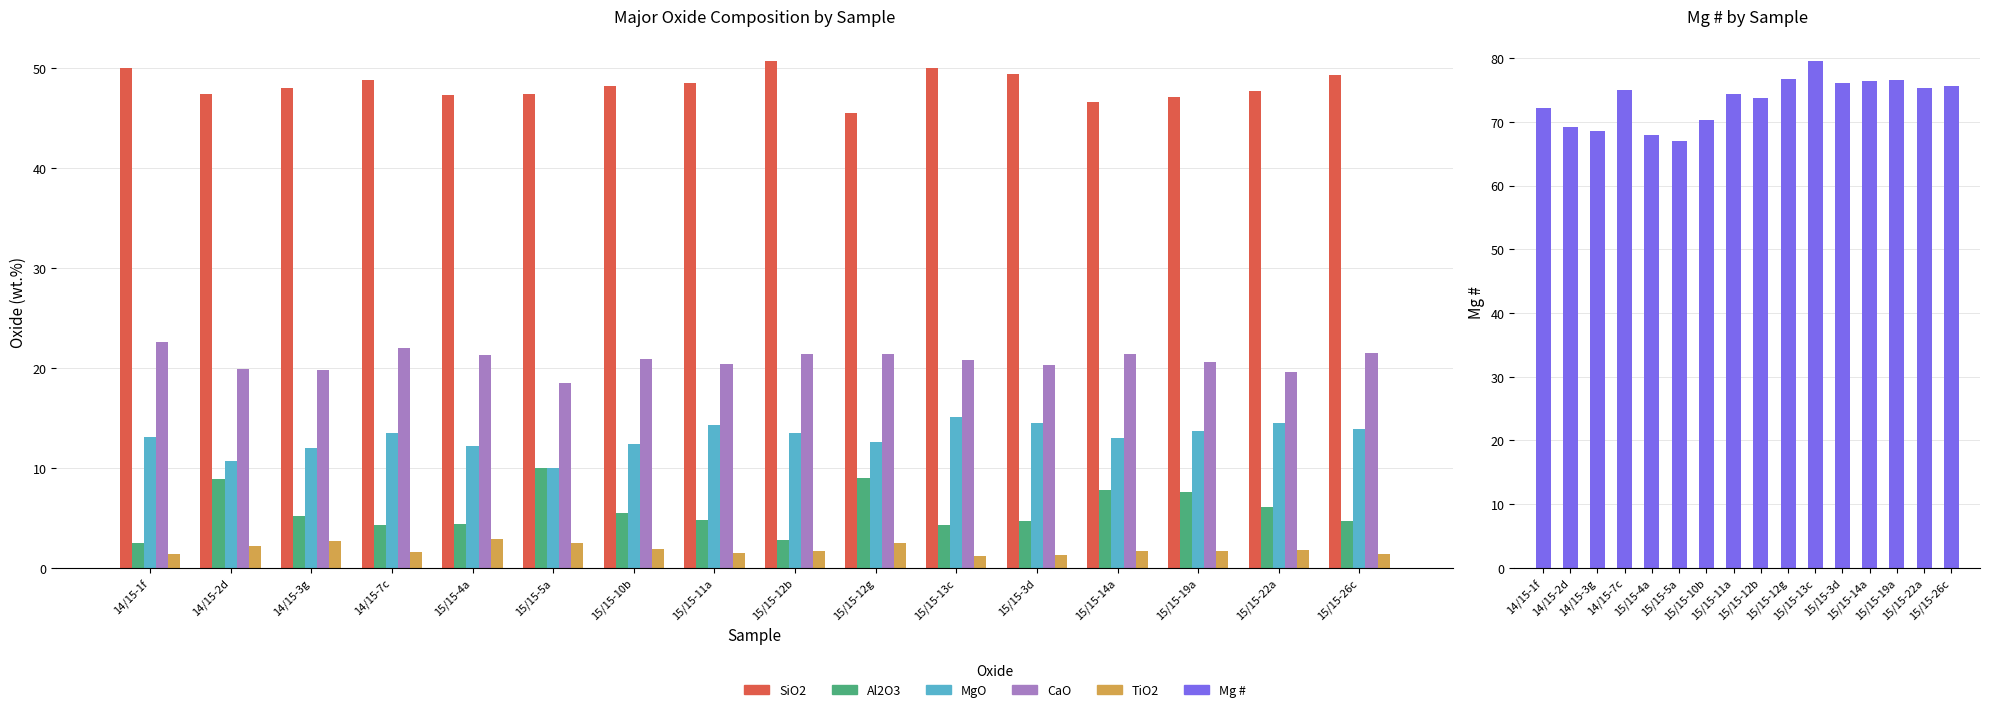

Is it true that TiO2 equals 1.7 at 15/15-14a?

True